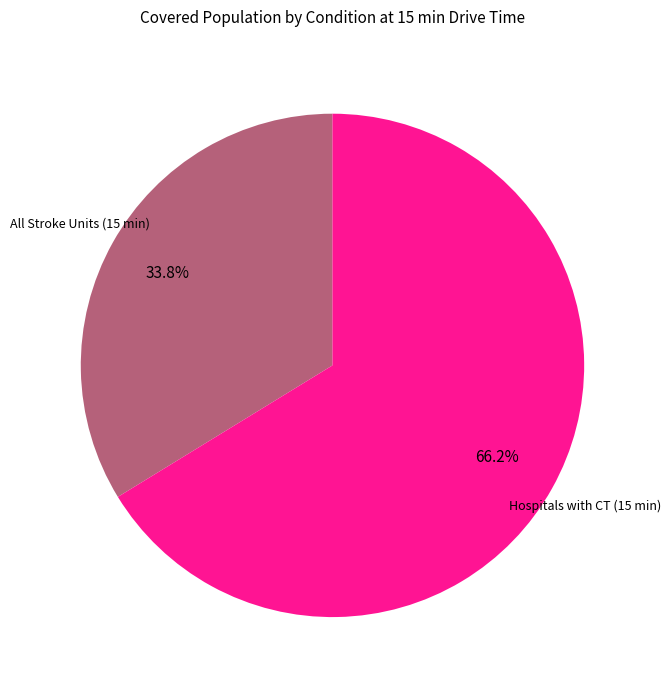

Which slice is the smallest?

All Stroke Units (15 min)